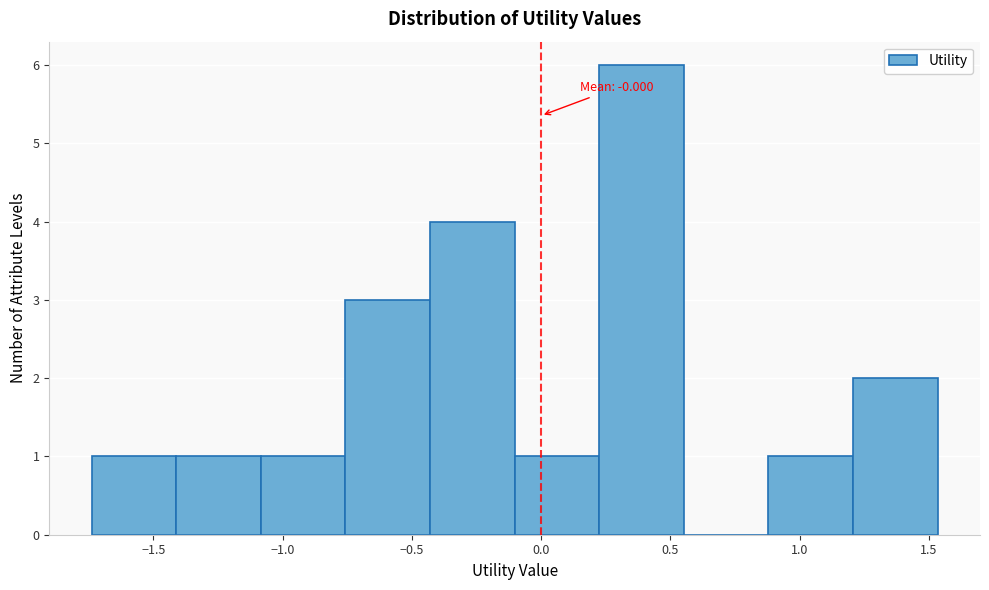

Over which range of the x-axis is the bar tallest?

0.20 to 0.55